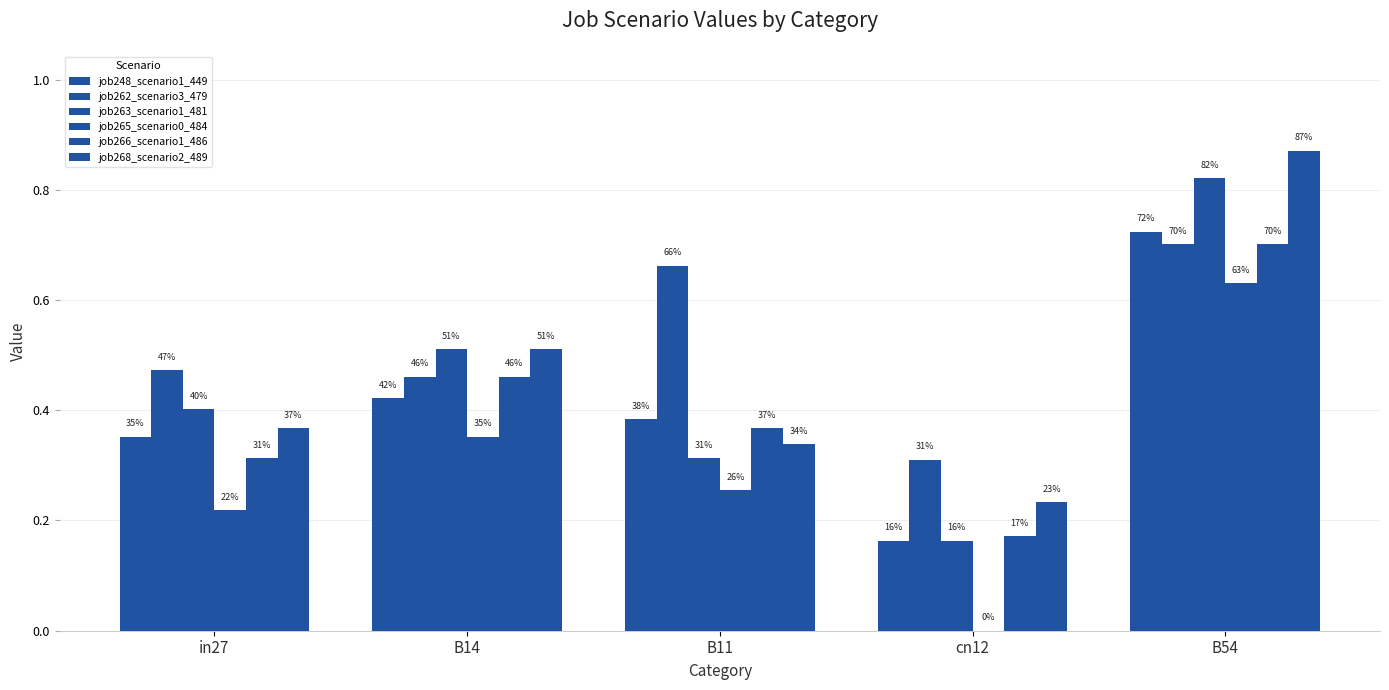

Which series has the largest total across all categories?

job262_scenario3_479